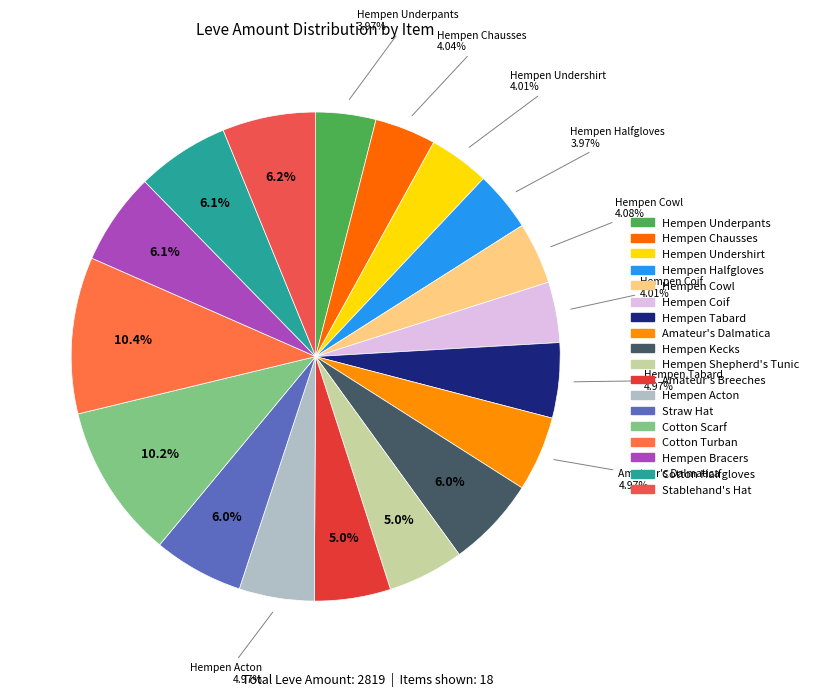

Which has a higher value, Stablehand's Hat or Cotton Halfgloves?

Stablehand's Hat